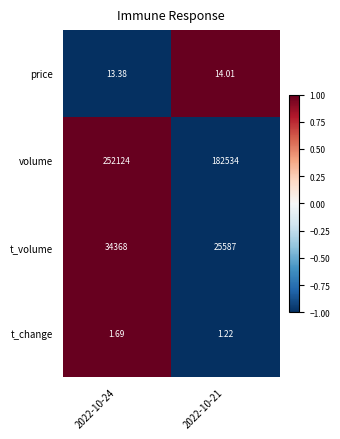

Rank the series by their maximum value, from lowest to highest.

t_change, price, t_volume, volume